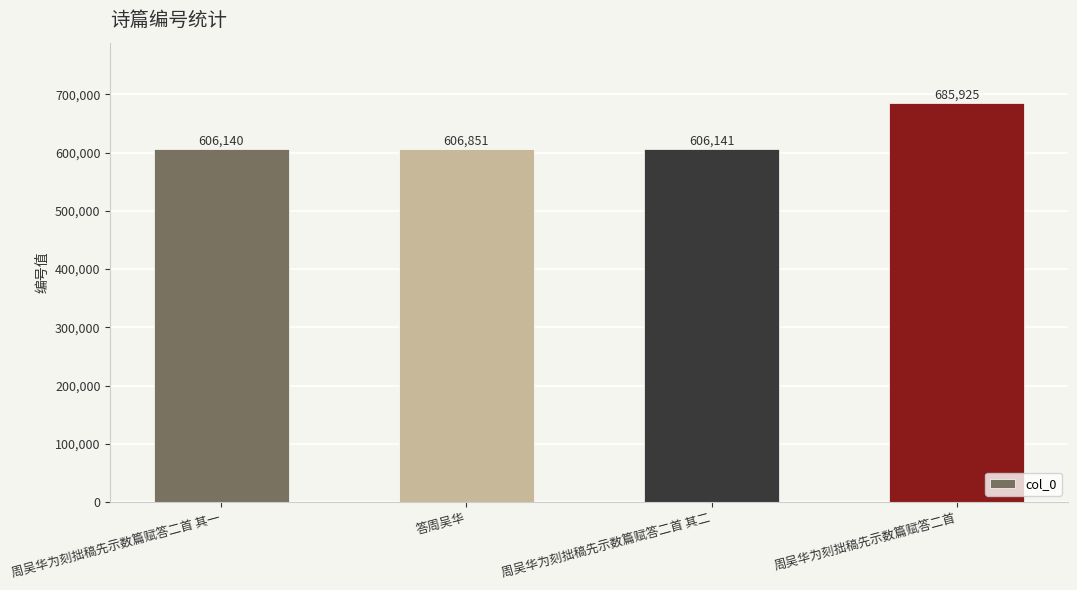

What position from the left is 周吴华为刻拙稿先示数篇赋答二首 其二?

3